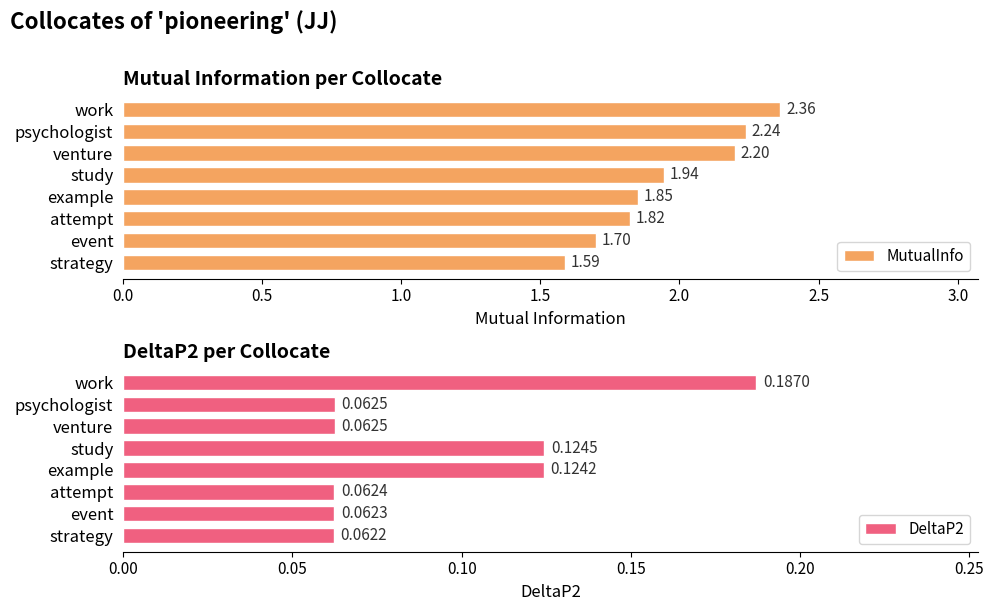

What is the sum of all MutualInfo values?

15.7